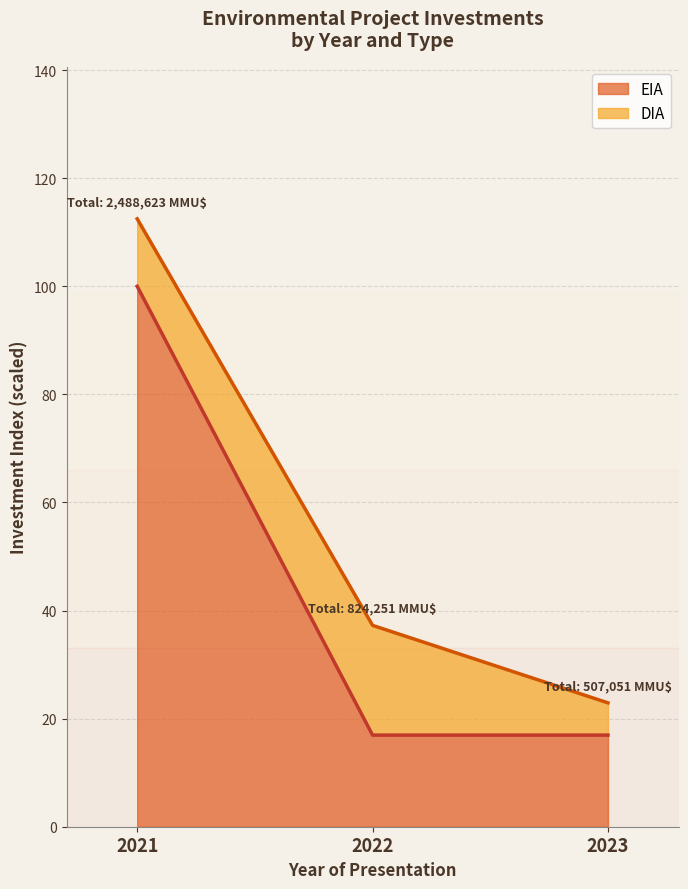

What is the sum of all EIA values?

133.9